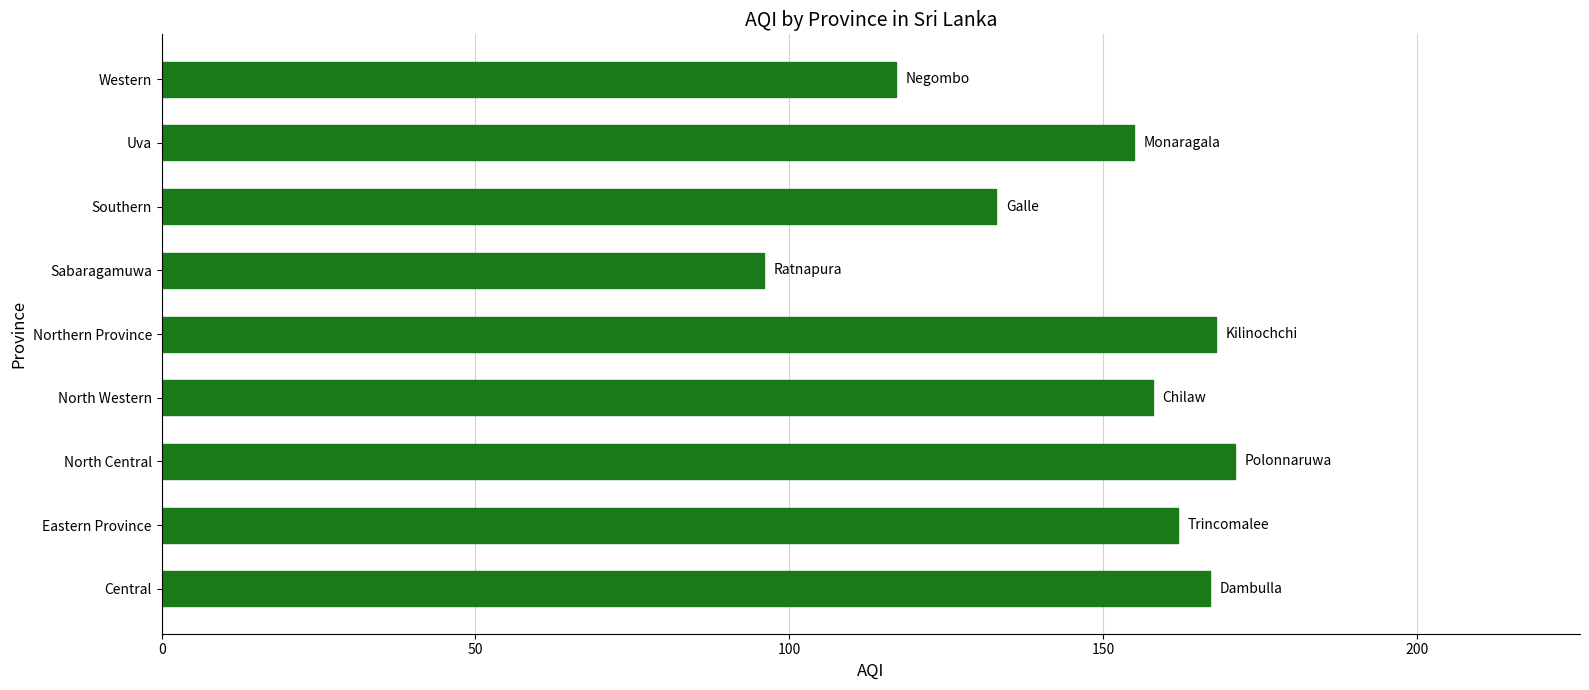

What is the greatest value displayed?

171